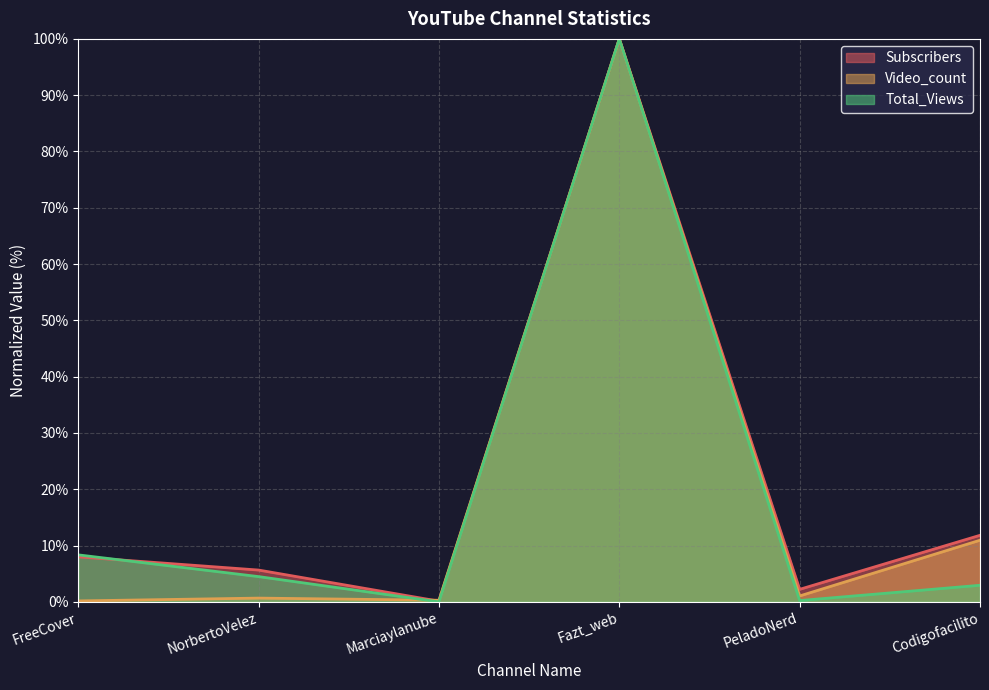

Where is the first local maximum for Subscribers?

Fazt_web